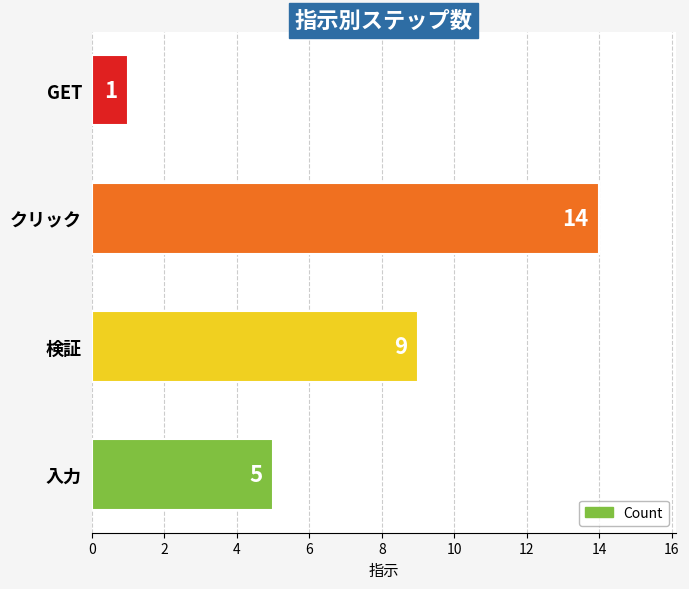

What is the difference between the maximum and minimum values?

13